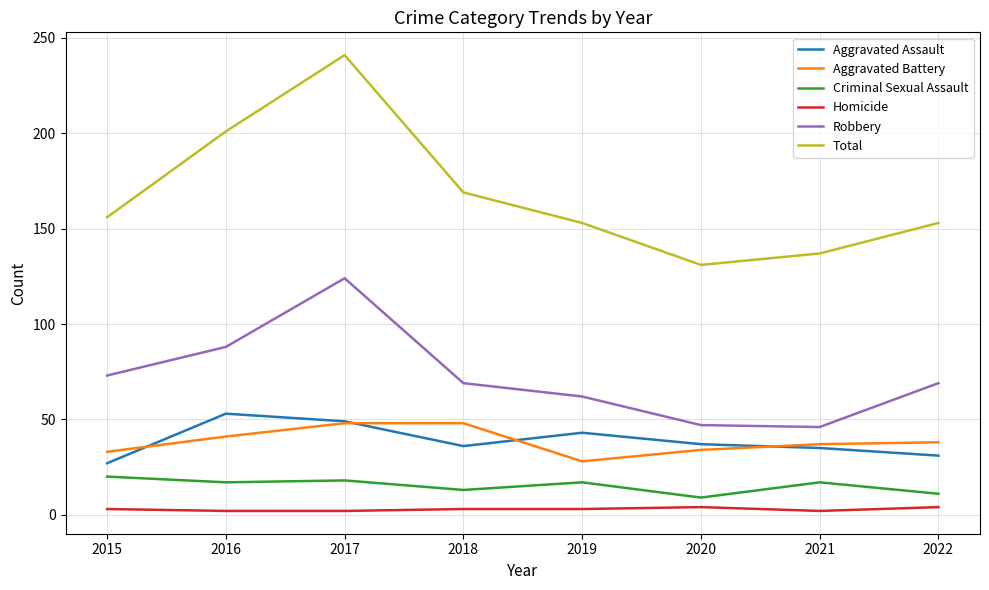

Is it true that Aggravated Assault equals 18 at 2020?

False